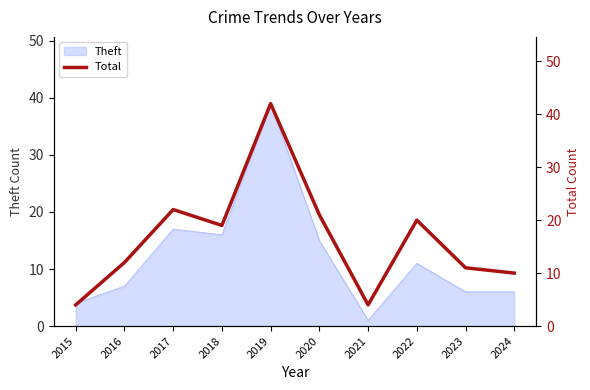

Between 2016 and 2018, which is larger?

2018